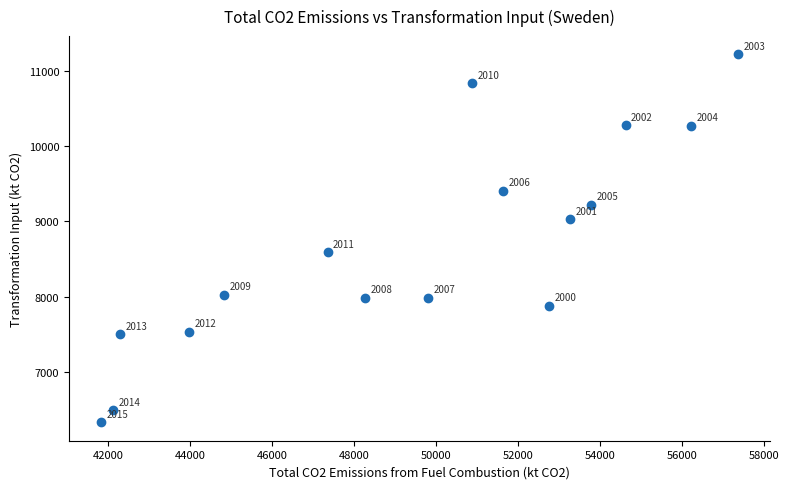

What is the range of Y values (max minus min)?

4887.4